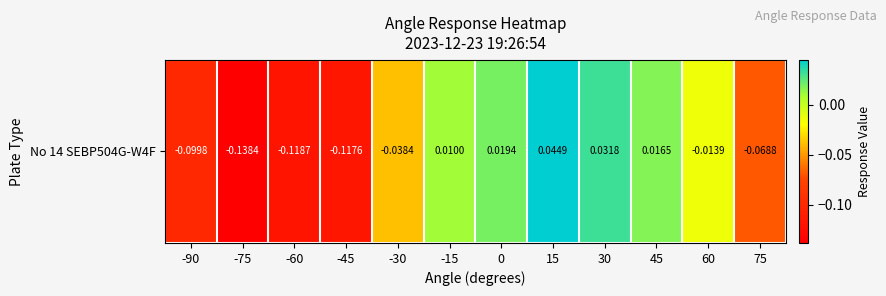

Reading left to right, list all the values displayed in this chart.

-90=-0.1	-75=-0.1	-60=-0.1	-45=-0.1	-30=-0.0	-15=0.0	0=0.0	15=0.0	30=0.0	45=0.0	60=-0.0	75=-0.1